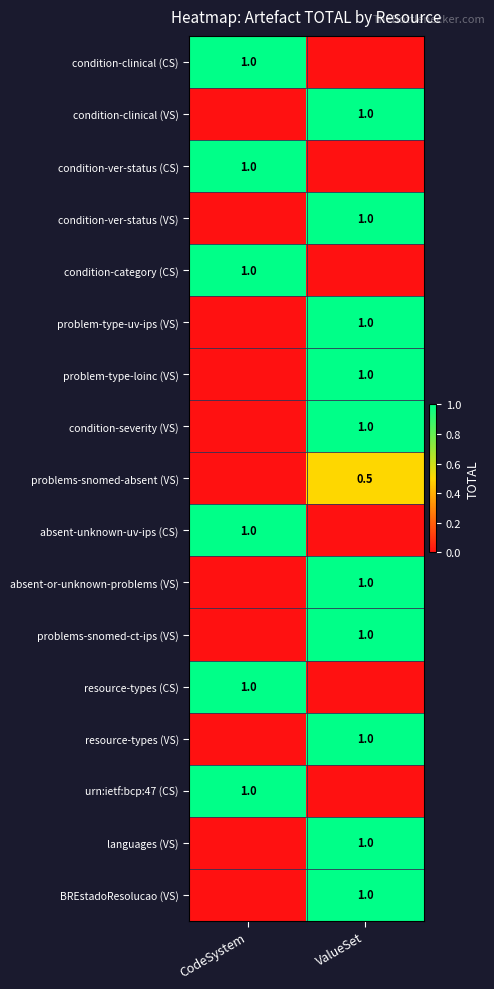

At which category is the sum across all series the highest?

ValueSet